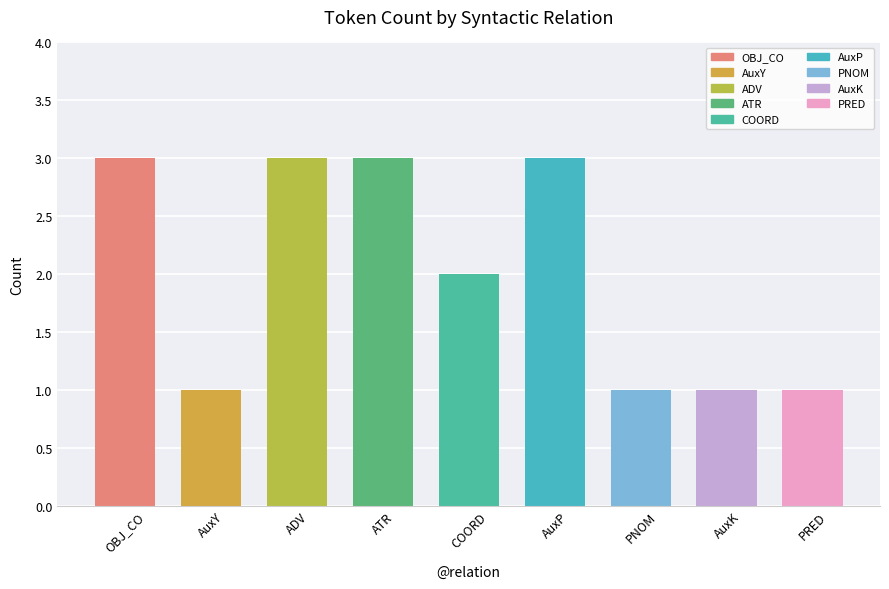

The chart shows a value of 2 at COORD. True or false?

True